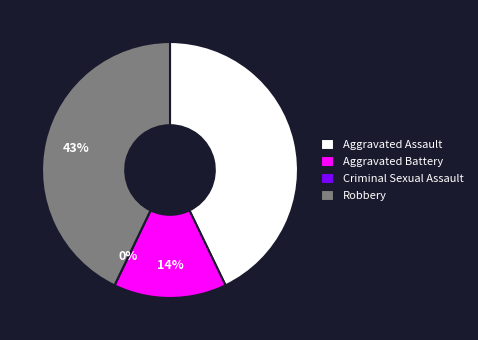

How many segments does this pie chart have?

4